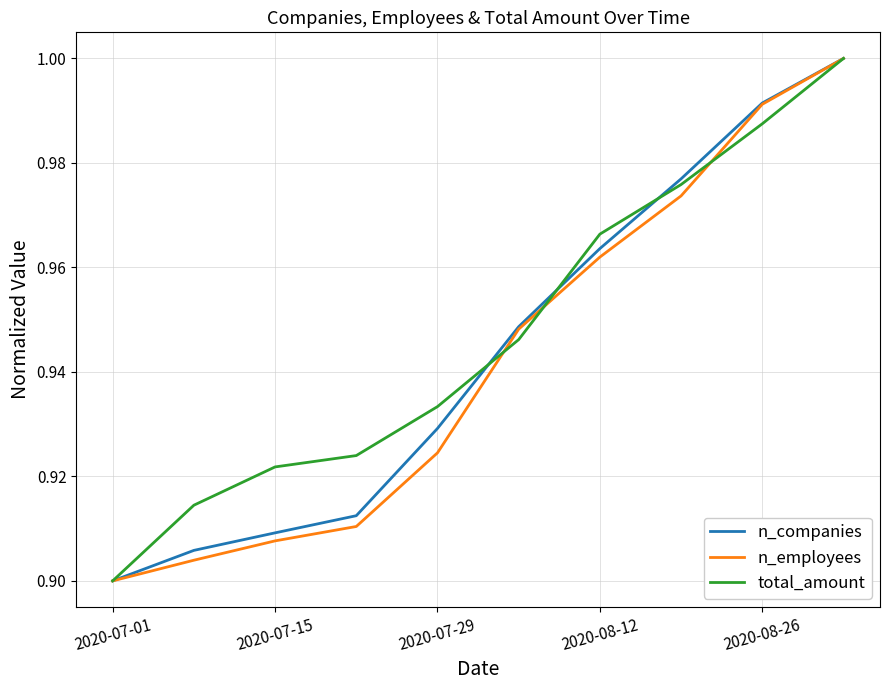

True or false: n_employees and total_amount intersect in this chart.

True